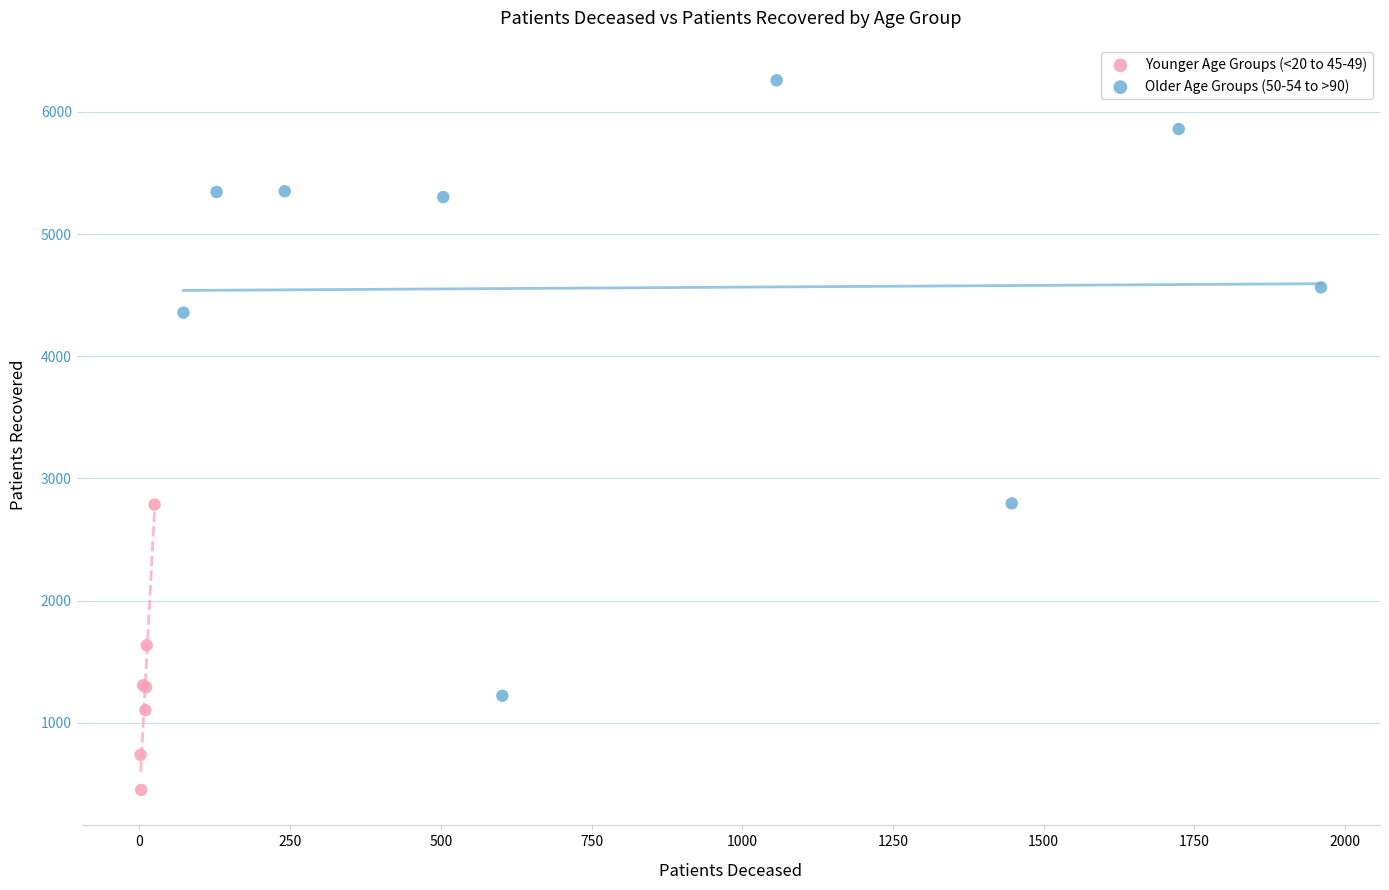

Which series contains the lowest Y value?

Younger Age Groups (<20 to 45-49)